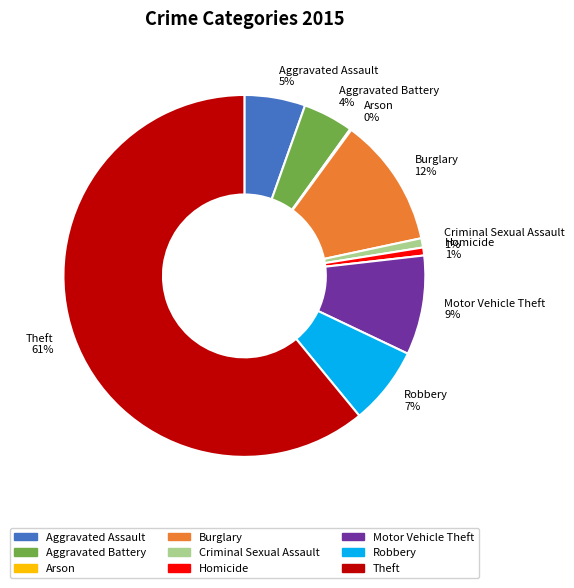

Which has a higher value, Theft 61% or Aggravated Assault 5%?

Theft 61%